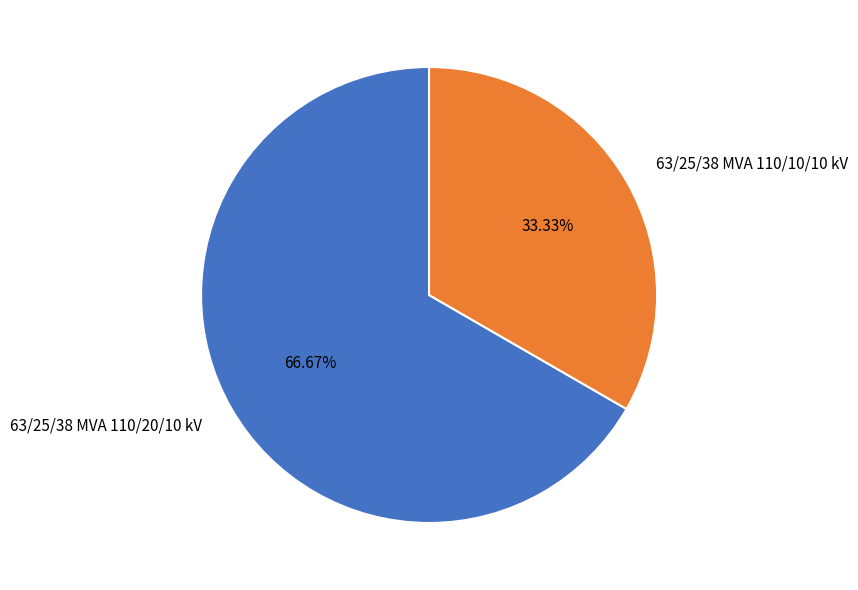

How much of the chart is everything except 63/25/38 MVA 110/10/10 kV?

66.7%